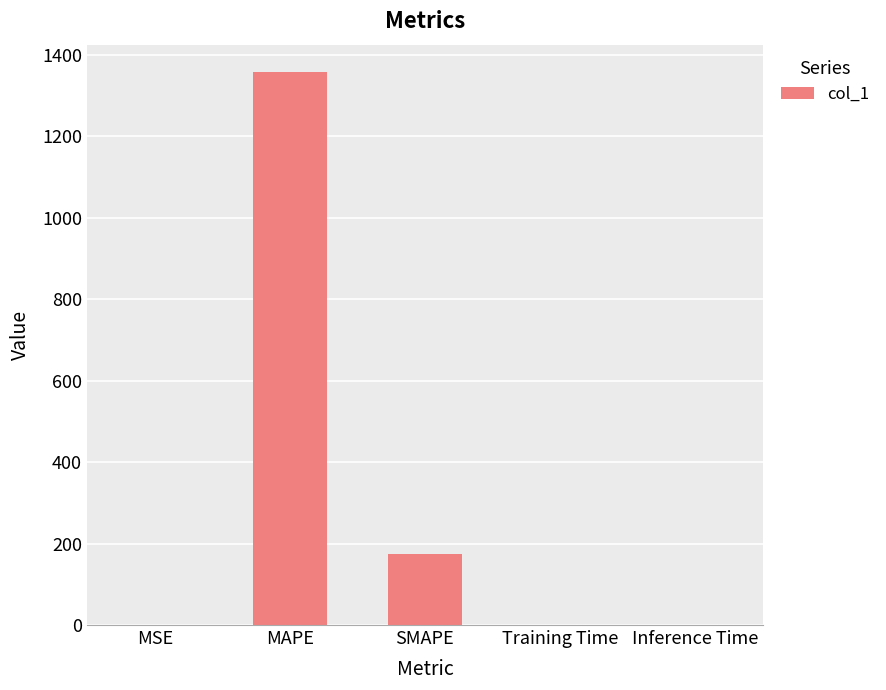

Are the bars grouped side by side (vs. stacked)?

No